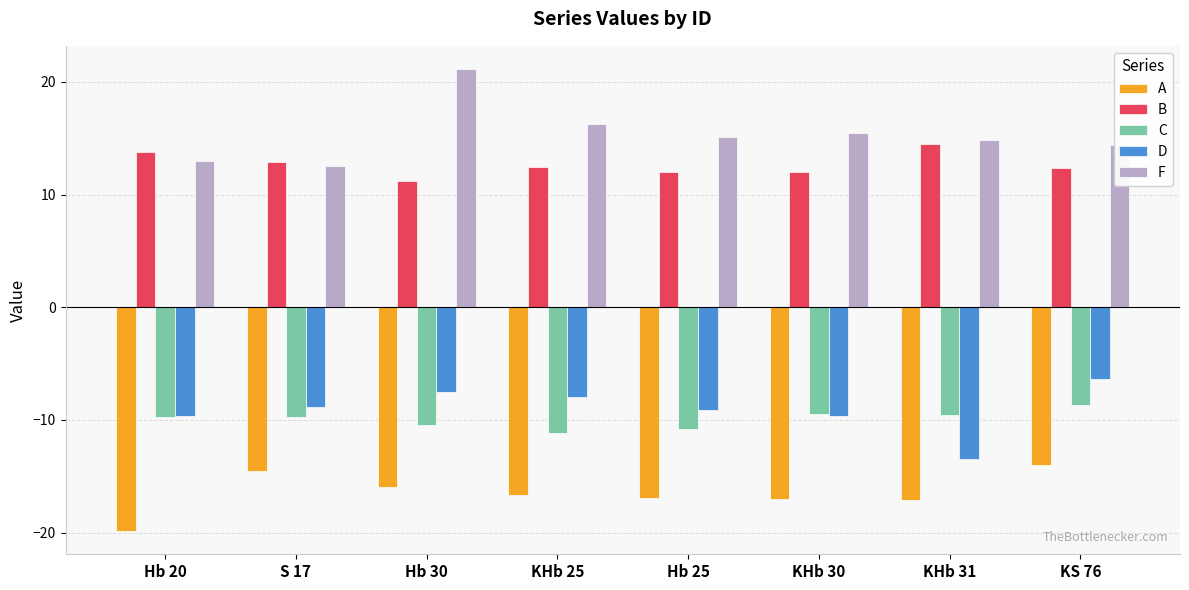

At how many categories does at least one series exceed -15?

8